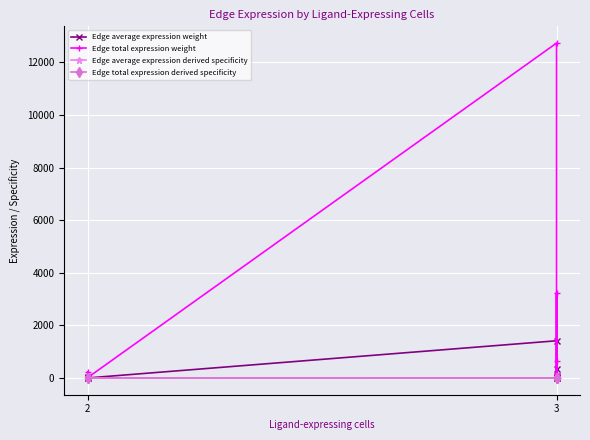

Is it true that Edge average expression weight equals 1.3 at 2?

True